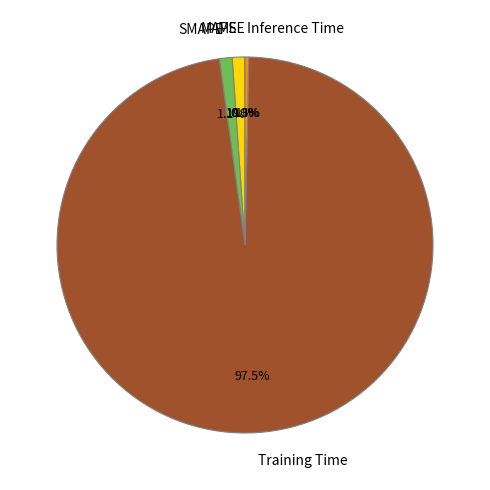

To the nearest percent, what portion does MAPE represent?

1%